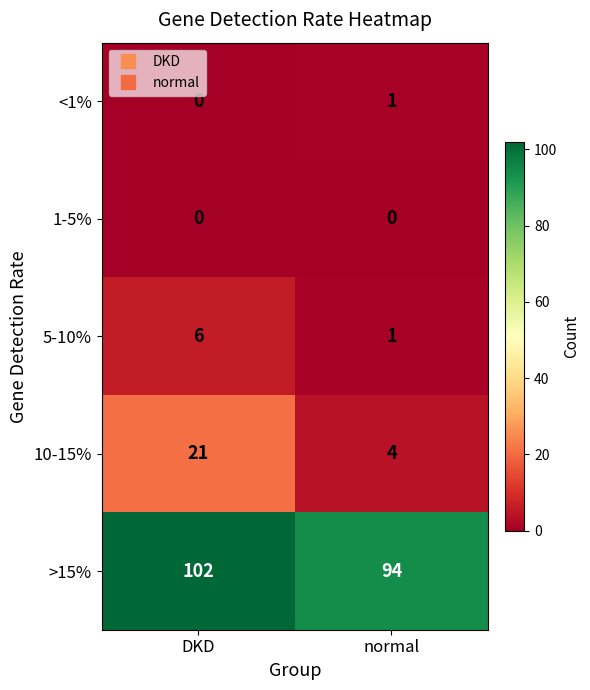

What is the difference between the maximum and minimum values in the >15% series?

8